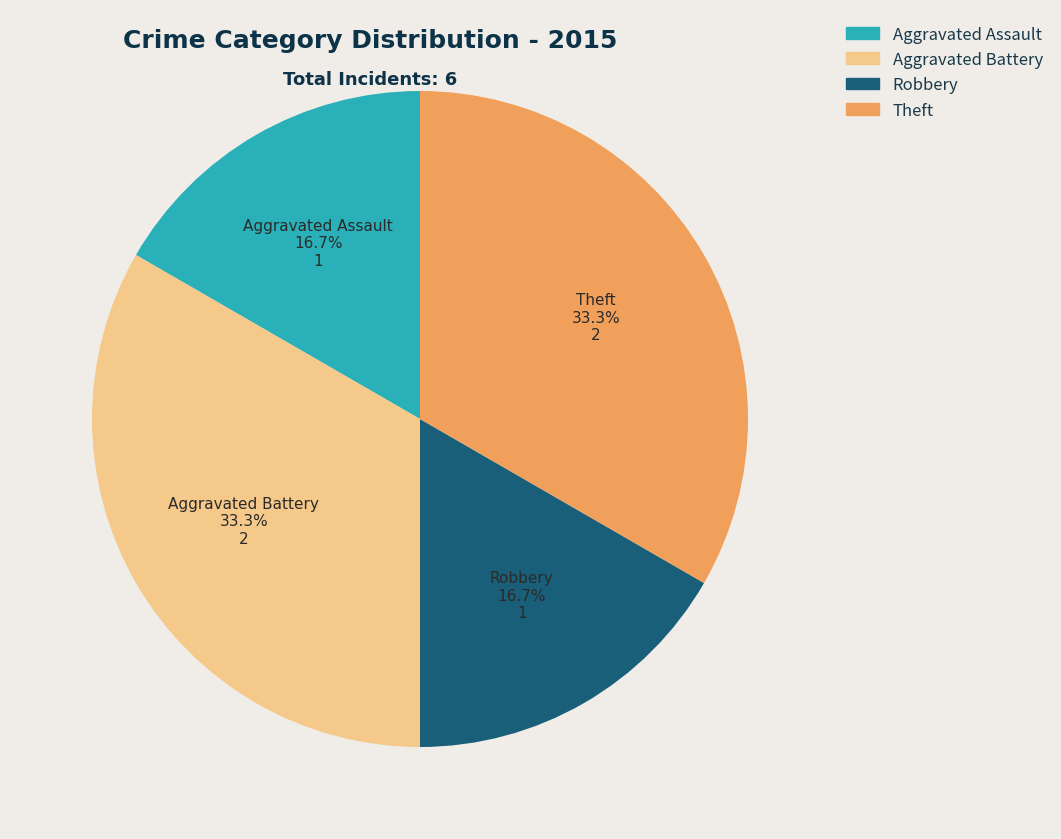

Is the sum of Theft and Aggravated Battery greater than half?

Yes